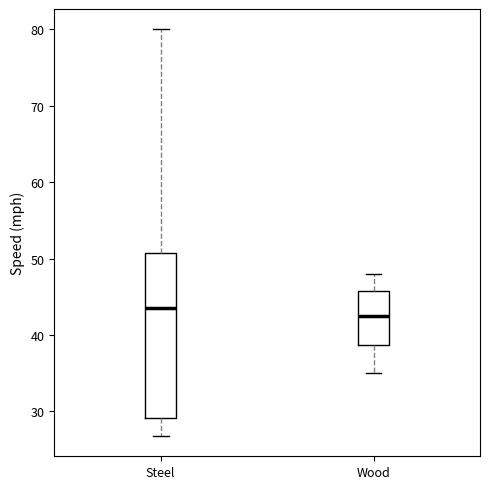

Reading left to right, transcribe this box plot: for each box, give where its median line is, the range the box spans, and where its two whiskers end, as read against the y-axis. The values are not printed on the chart, so give them approximately, as read against the axis.

Steel: median 44, box 29 to 51, whiskers 27 to 80
Wood: median 43, box 39 to 46, whiskers 35 to 48